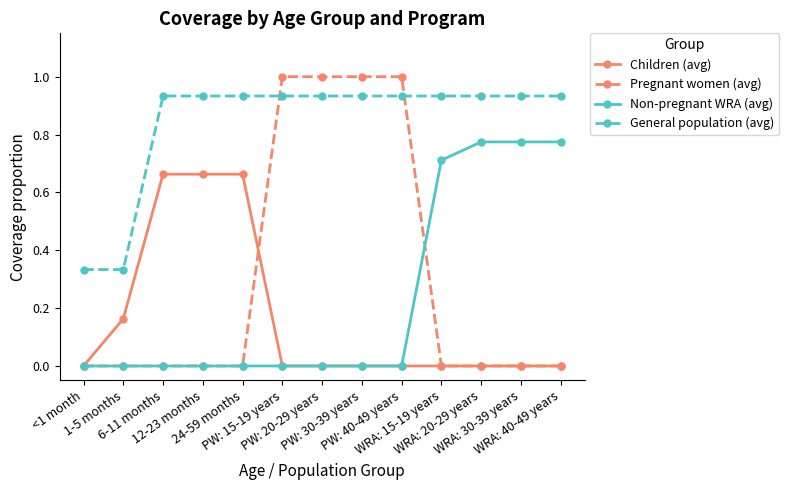

Rank the series by their maximum value, from highest to lowest.

Pregnant women (avg), General population (avg), Non-pregnant WRA (avg), Children (avg)